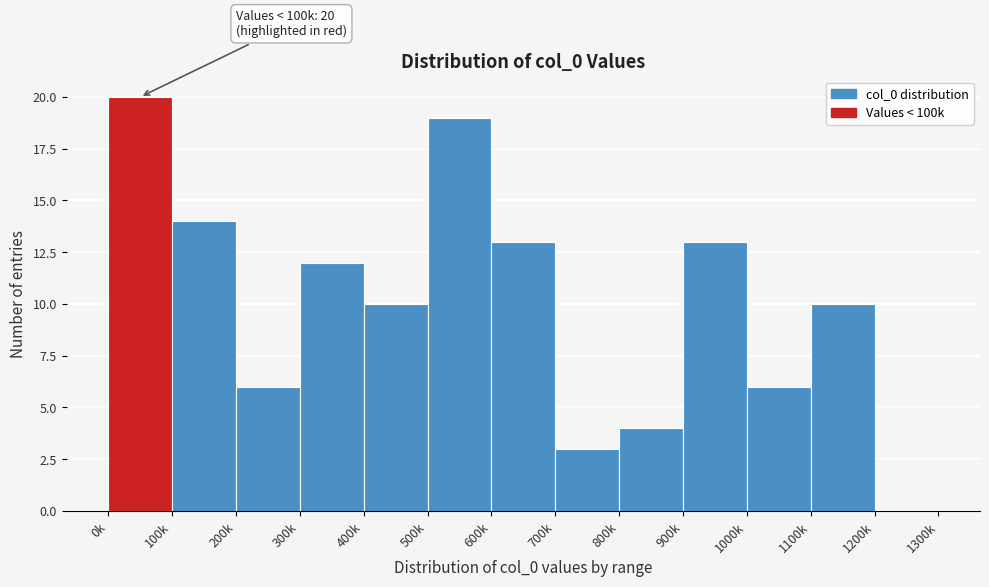

Reading left to right, extract all data points from this chart.

0k=20	100k=14	200k=6	300k=12	400k=10	500k=19	600k=13	700k=3	800k=4	900k=13	1000k=6	1100k=10	1200k=0